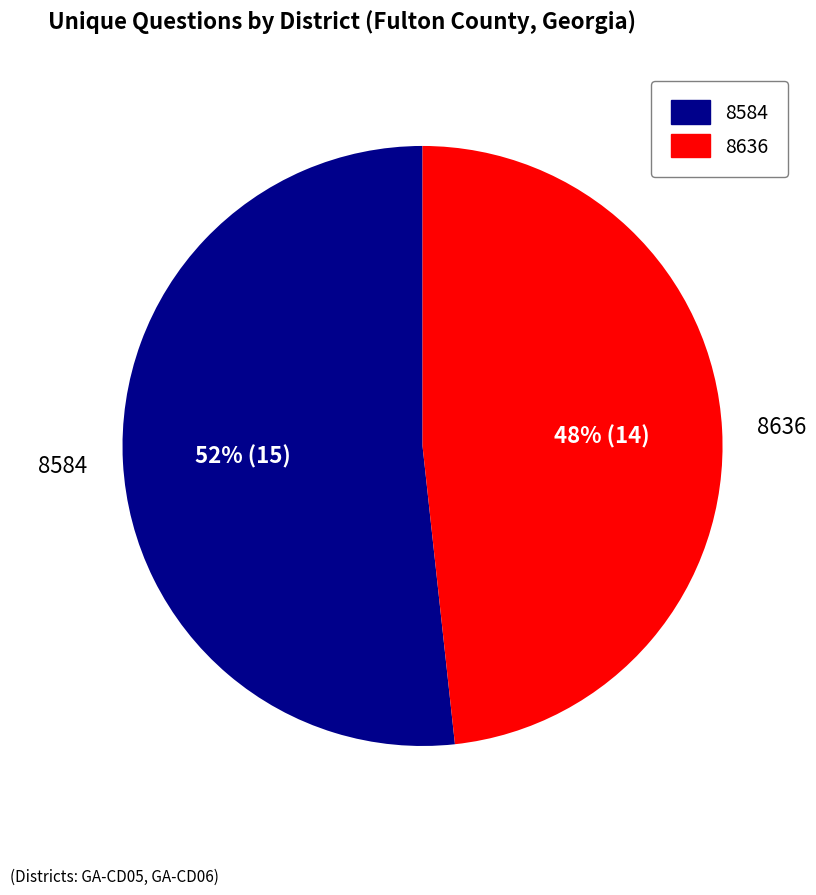

Which category has the biggest portion of the pie?

8584